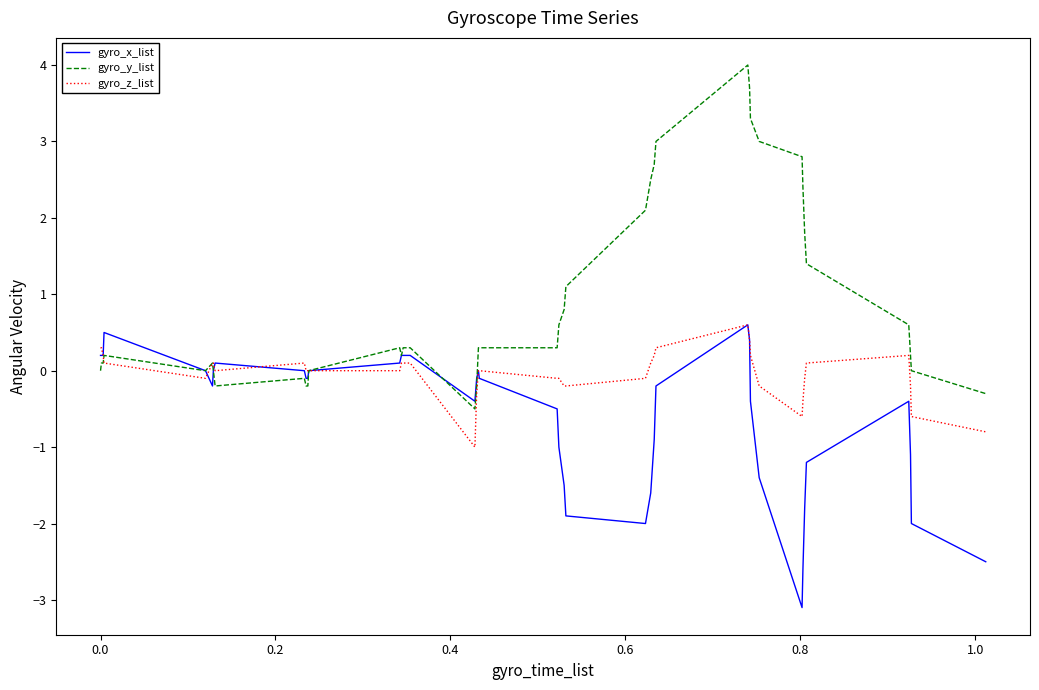

Rank the series by their average value, from lowest to highest.

gyro_x_list, gyro_z_list, gyro_y_list